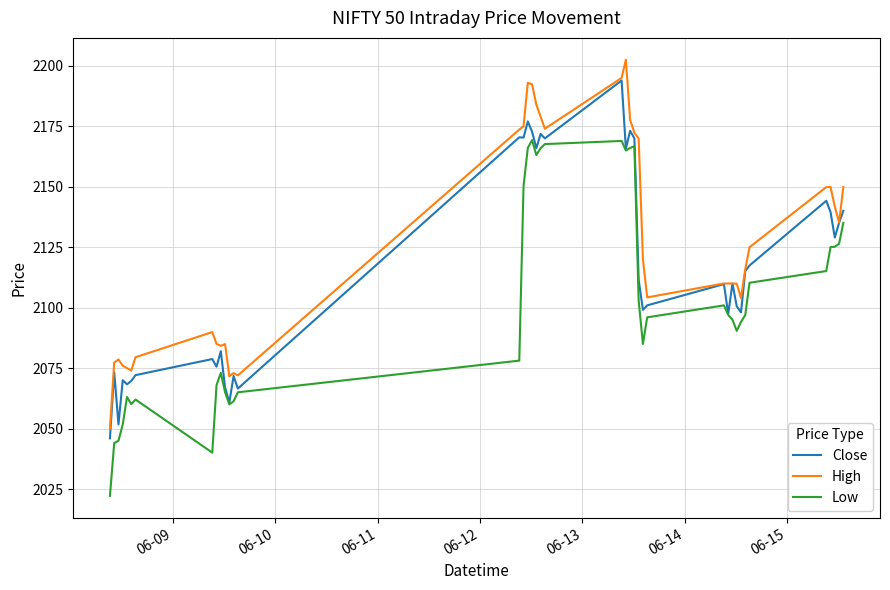

Which series has the largest total across all categories?

High